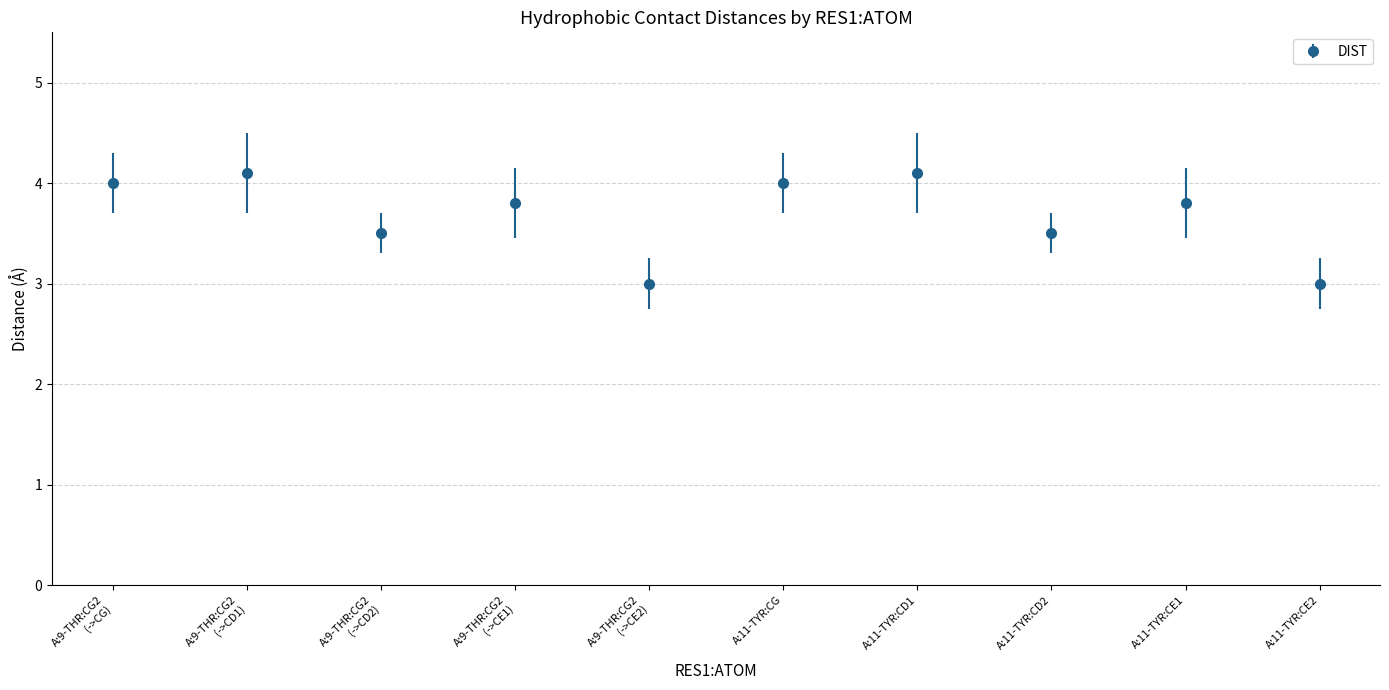

The chart shows a value of 4.1 at A:11-TYR:CD1. True or false?

True